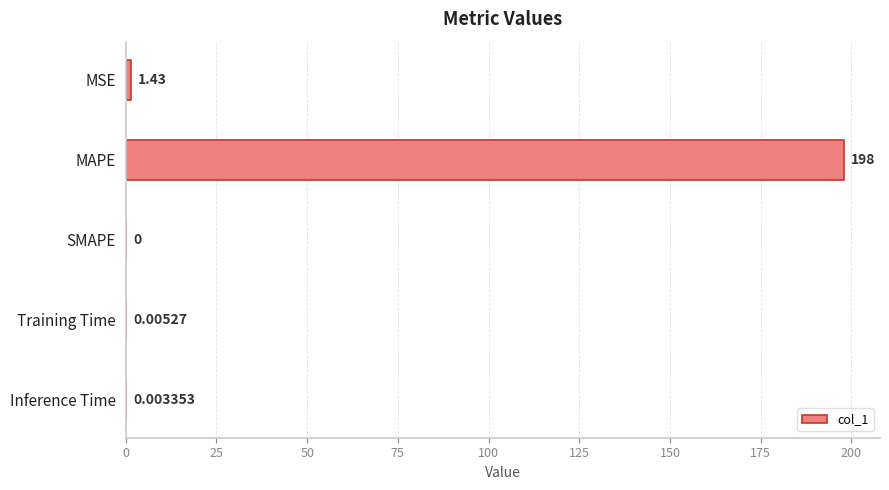

Between MAPE and SMAPE, which is larger?

MAPE